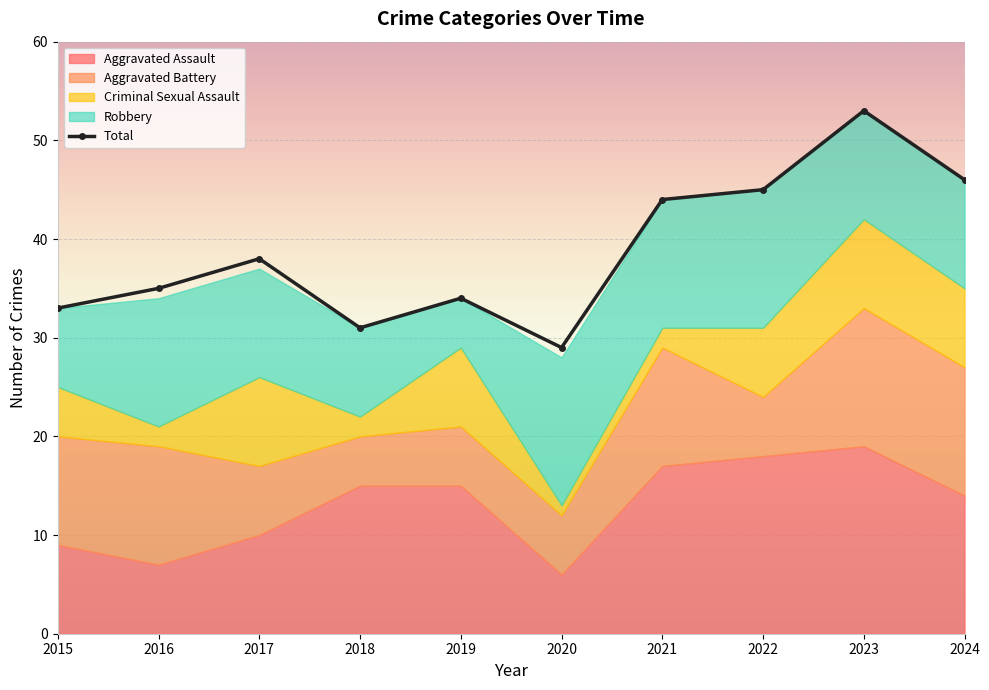

What is the difference between the maximum and second lowest values in the Aggravated Assault series?

12